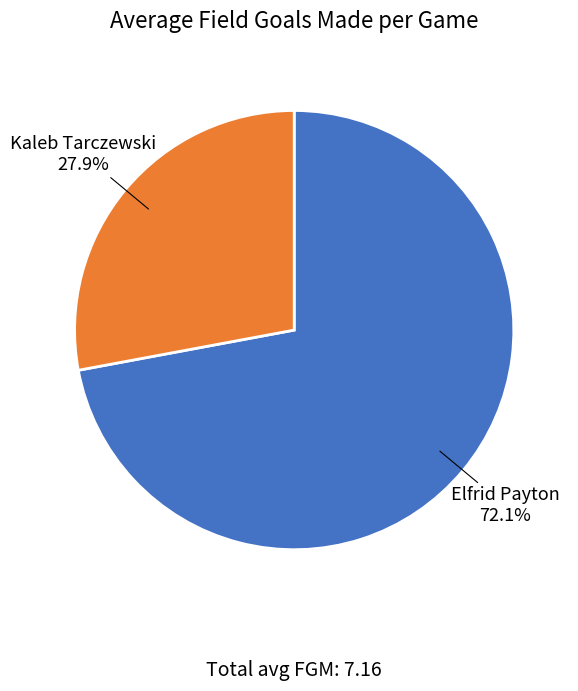

Is there a majority slice in this chart?

Yes